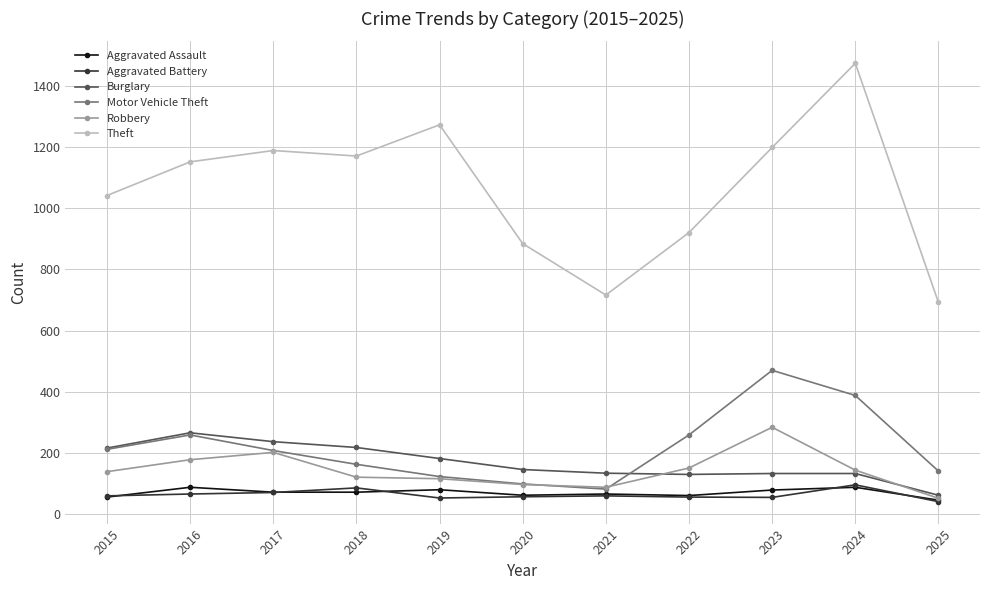

Is the value of Motor Vehicle Theft at 2023 greater than the value of Aggravated Battery at 2017?

Yes